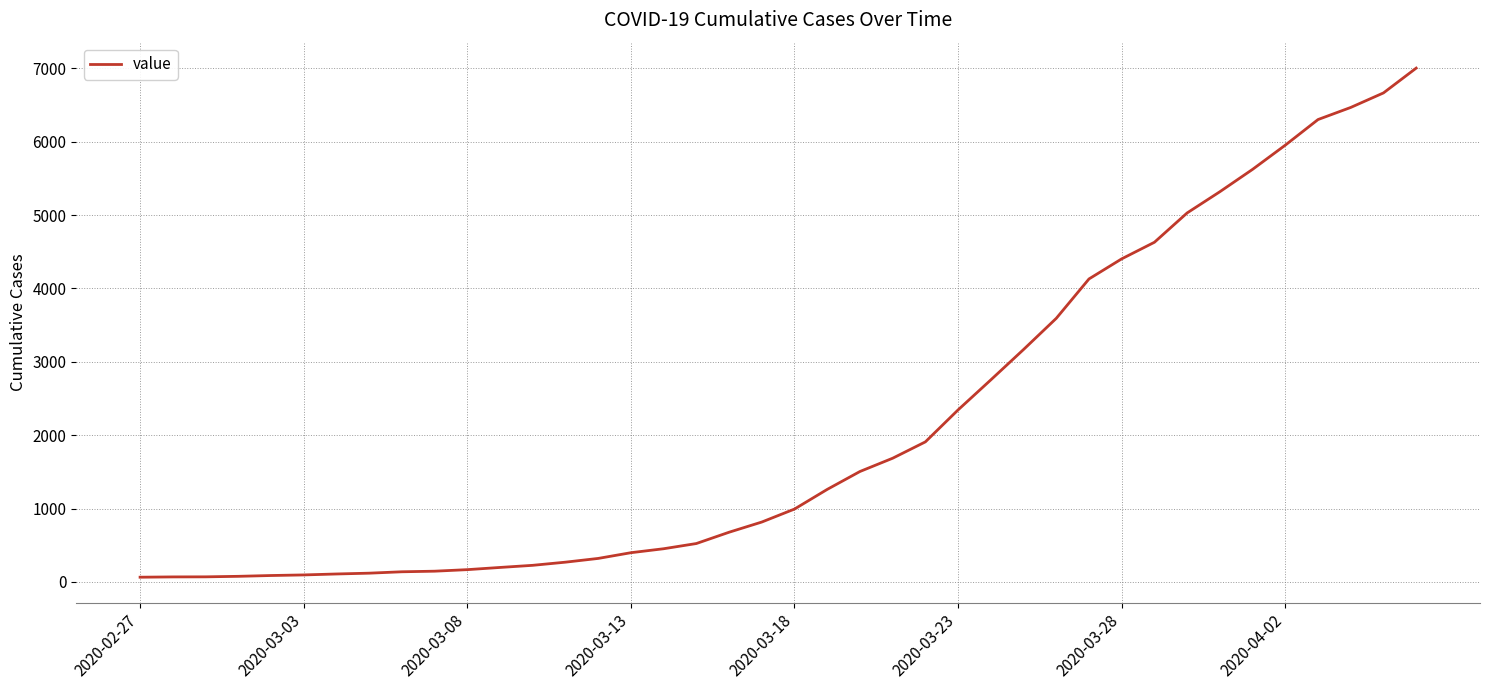

What is the greatest value displayed?

7004